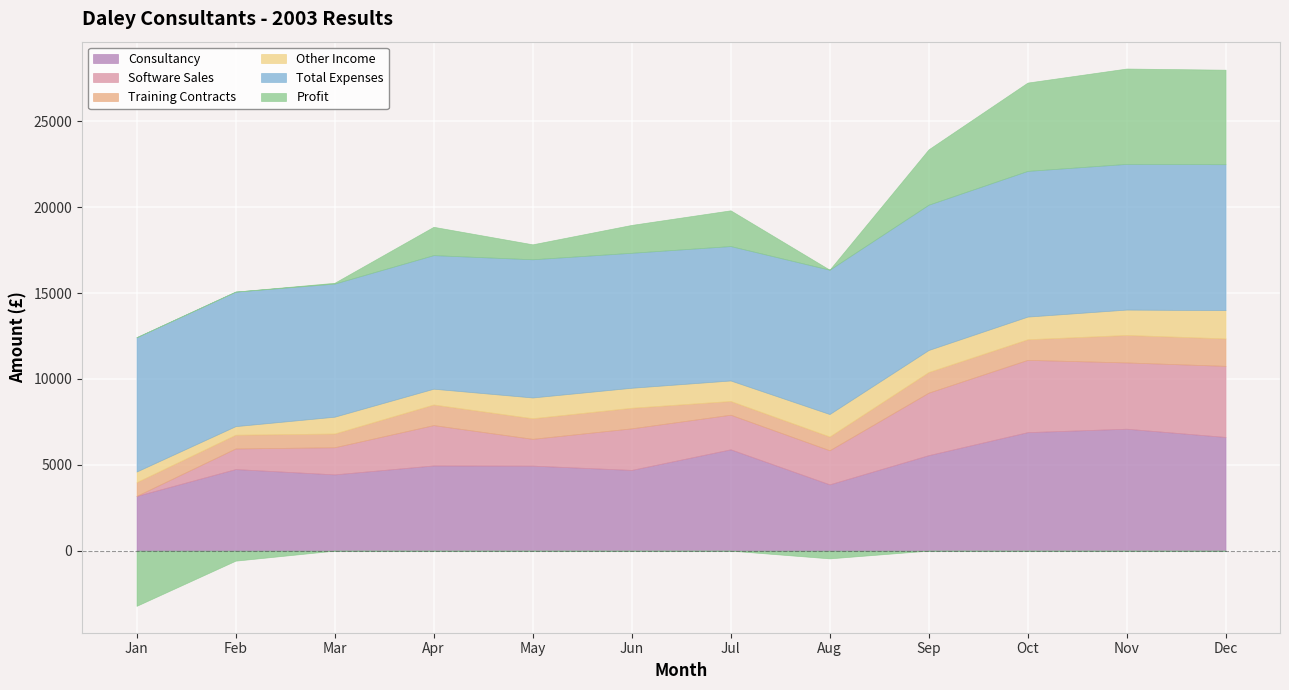

What is the maximum value for Total Expenses?

8501